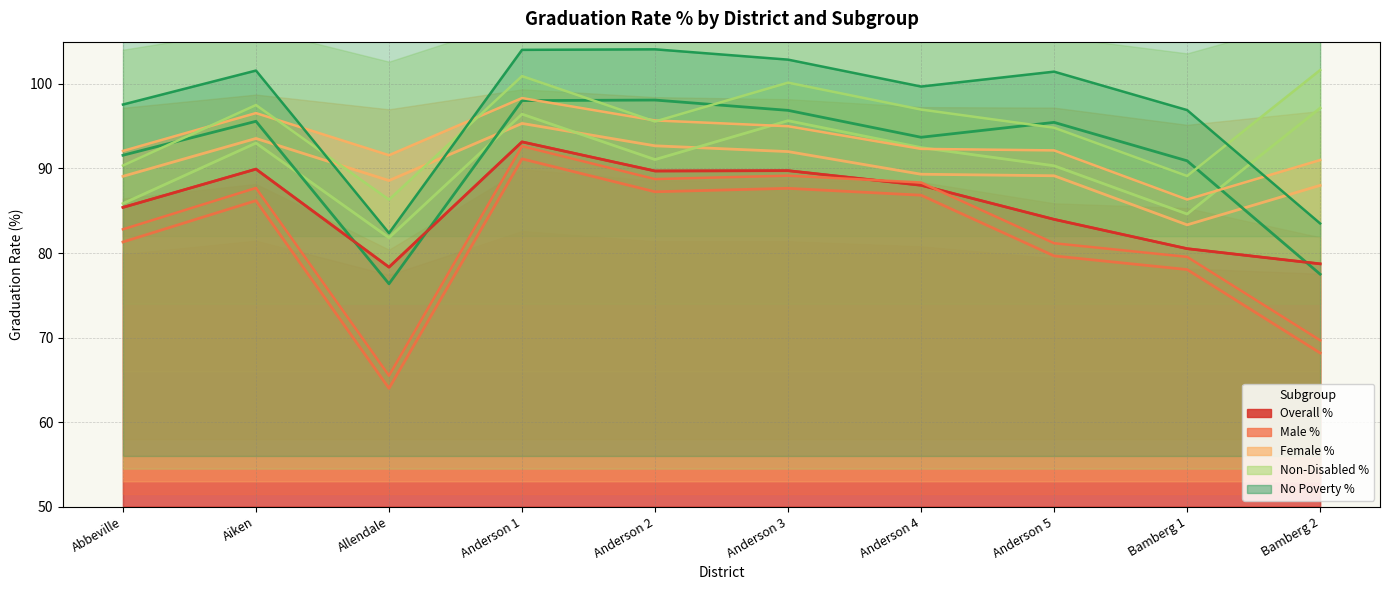

How many data points in Overall % are above 88?

5